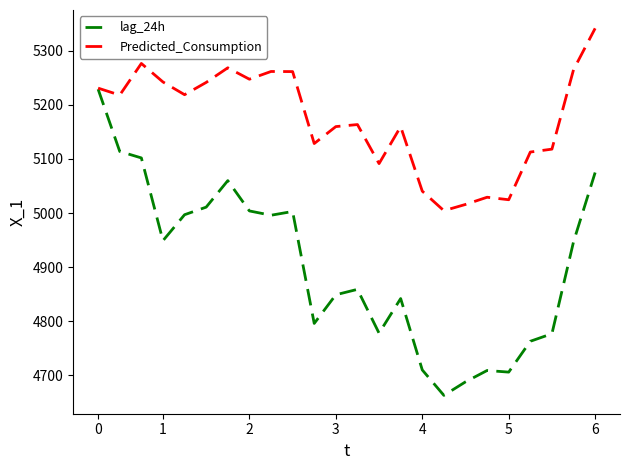

What is the greatest value displayed?

5341.5